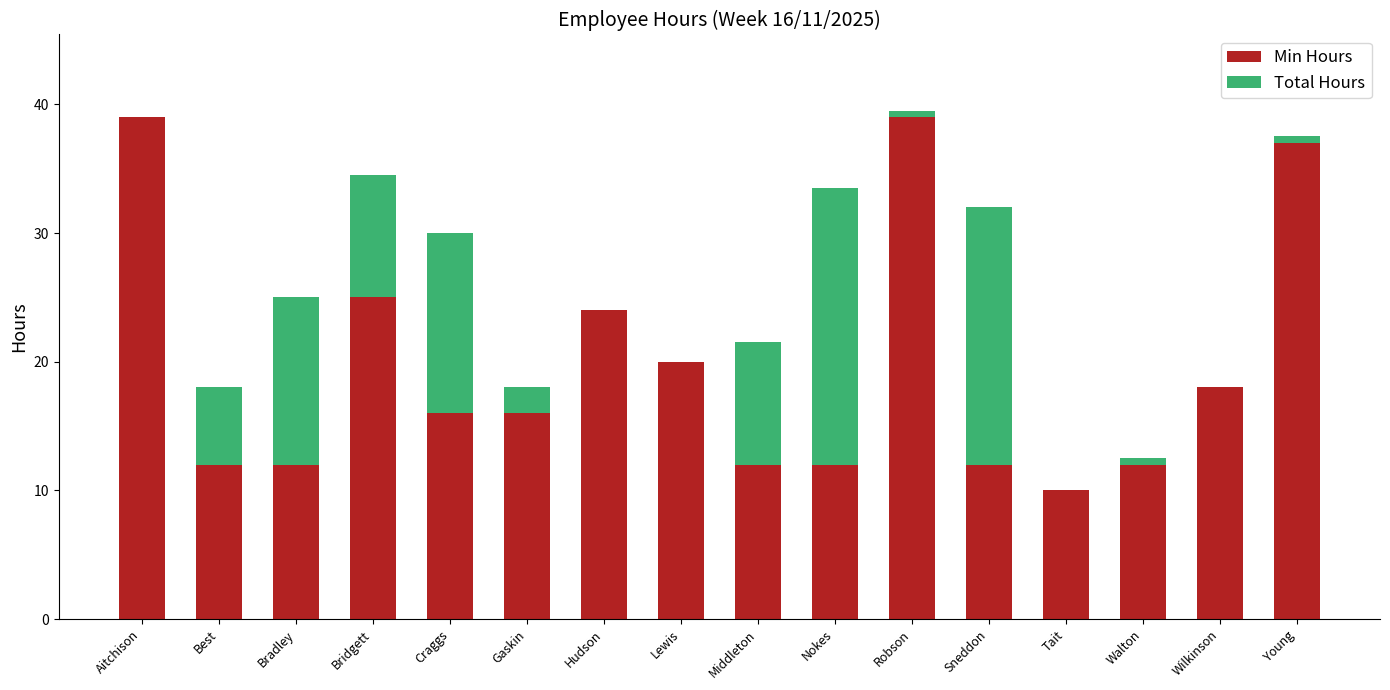

What is the maximum value for Min Hours?

39.0